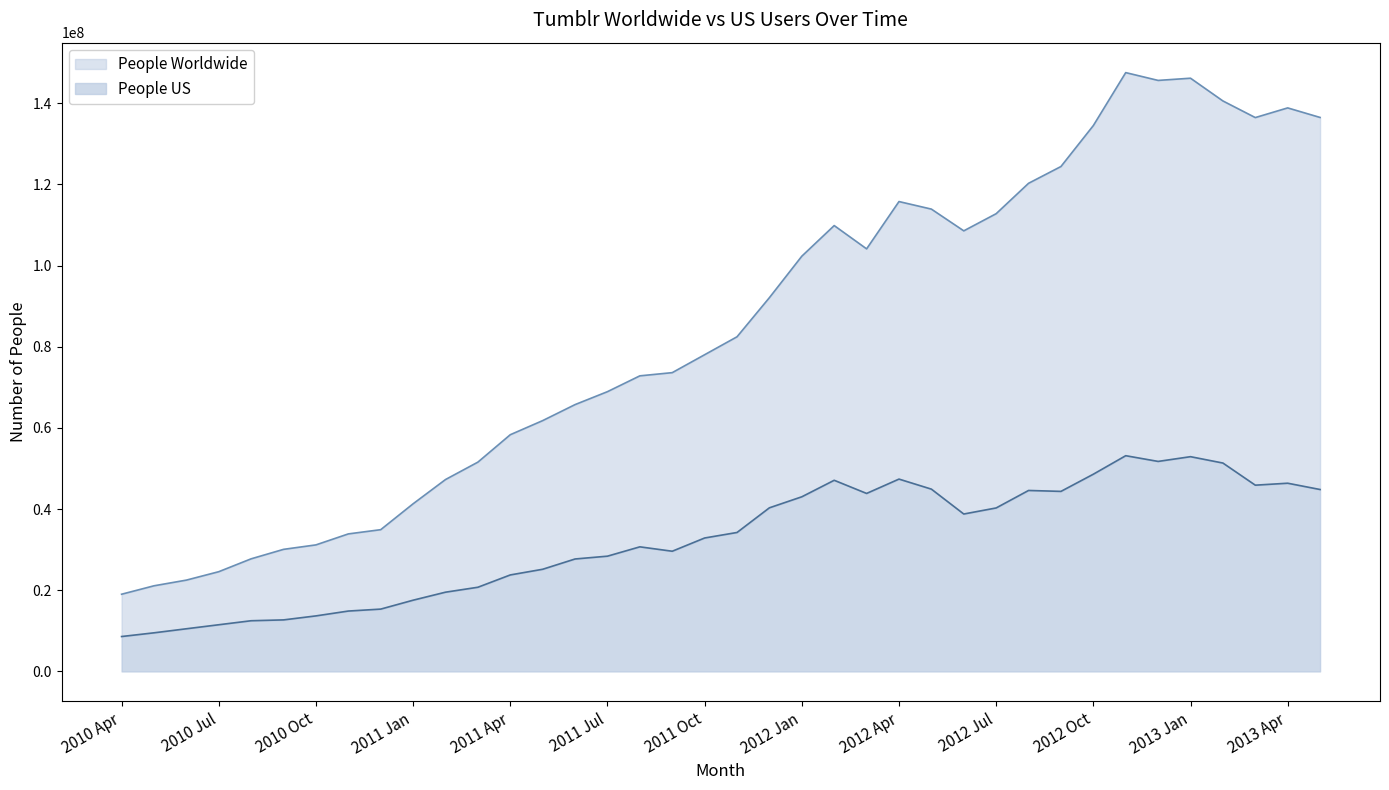

How many lines are shown in the chart?

2